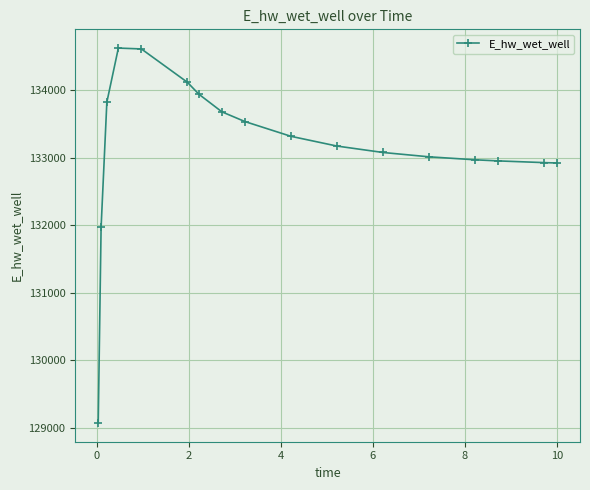

What is the smallest value displayed?

129070.3